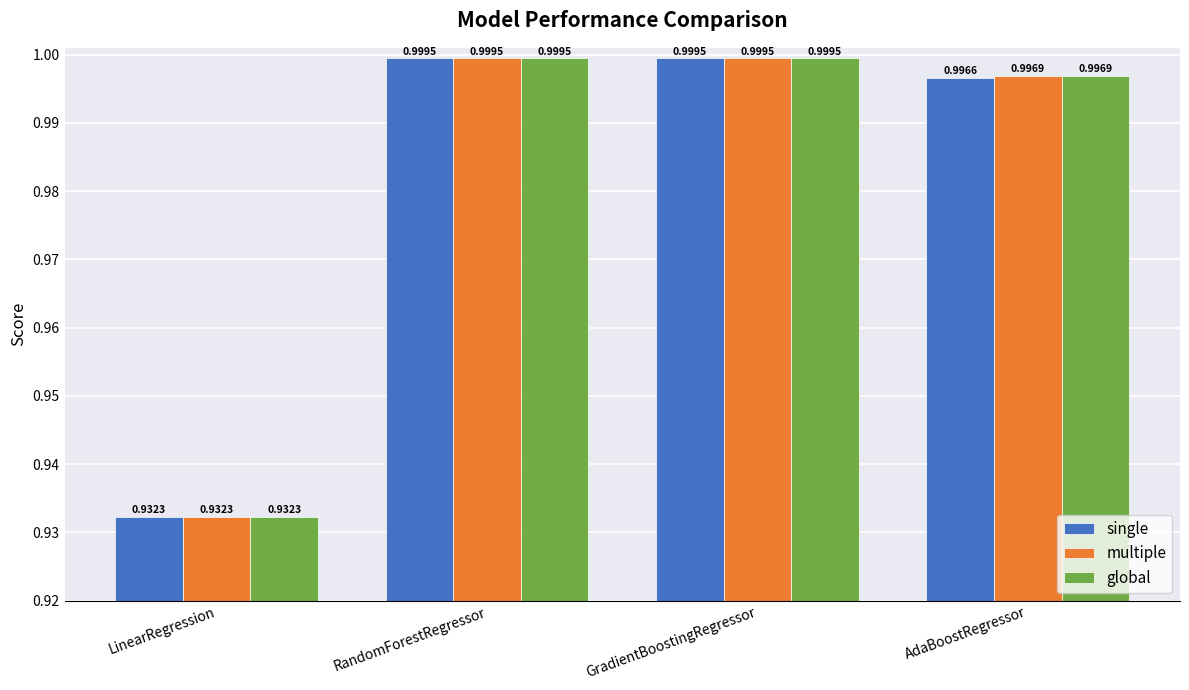

What is the label of the 3rd bar from the right?

RandomForestRegressor